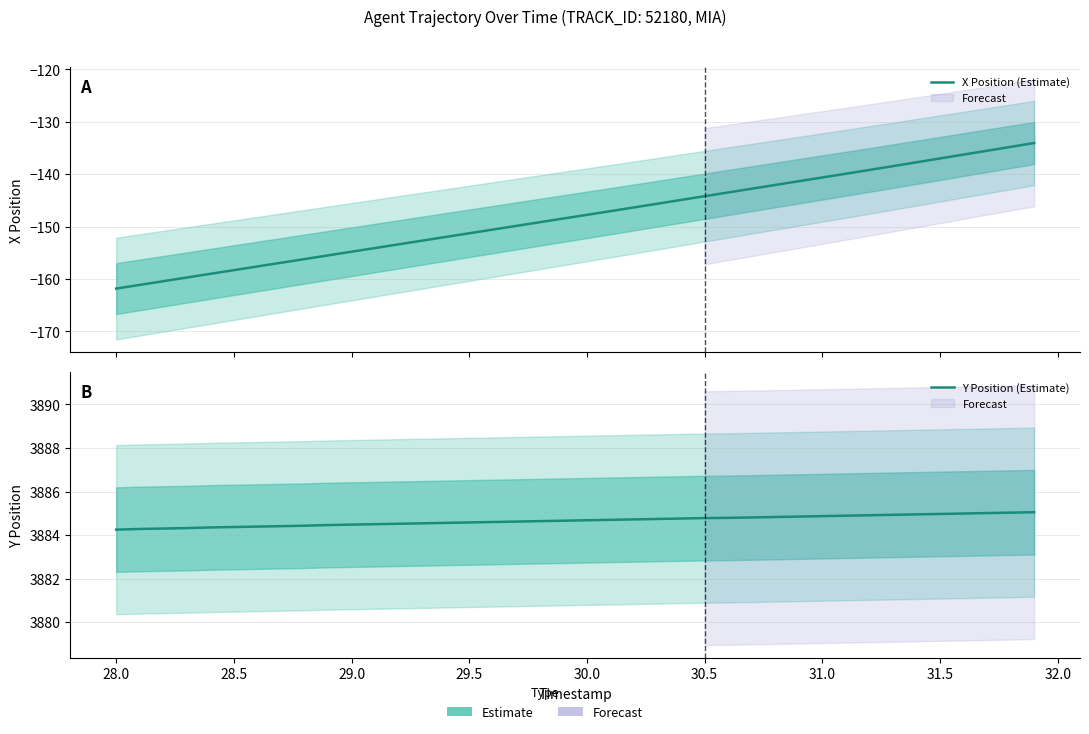

What is the value of the X Position (Estimate) point at the 14th from the left?

-152.7